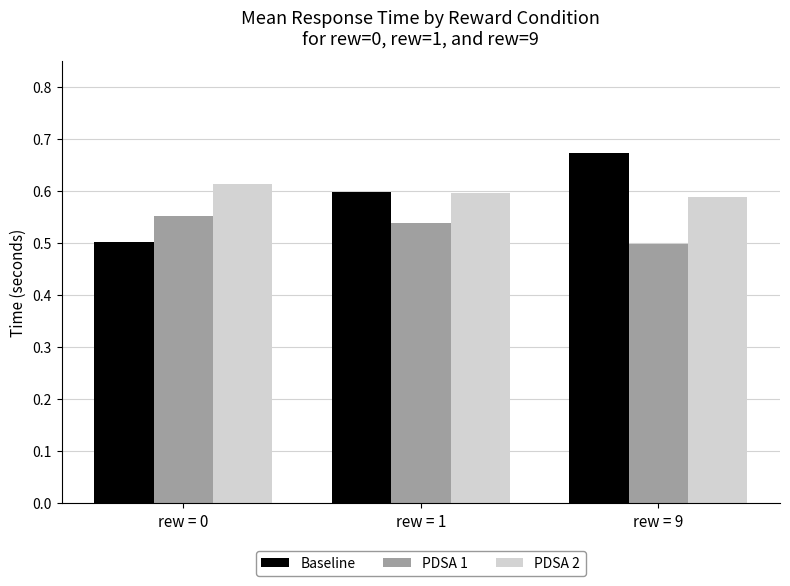

What are all the series names shown in the legend?

Baseline, PDSA 1, PDSA 2